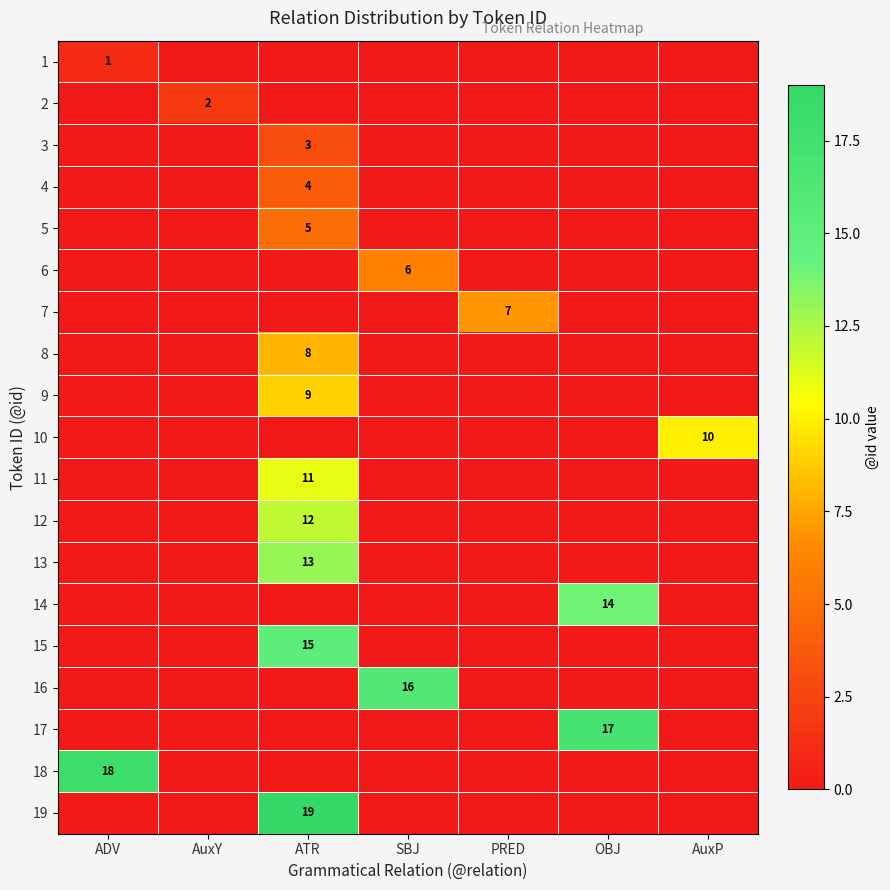

At how many categories does at least one series exceed 1?

7